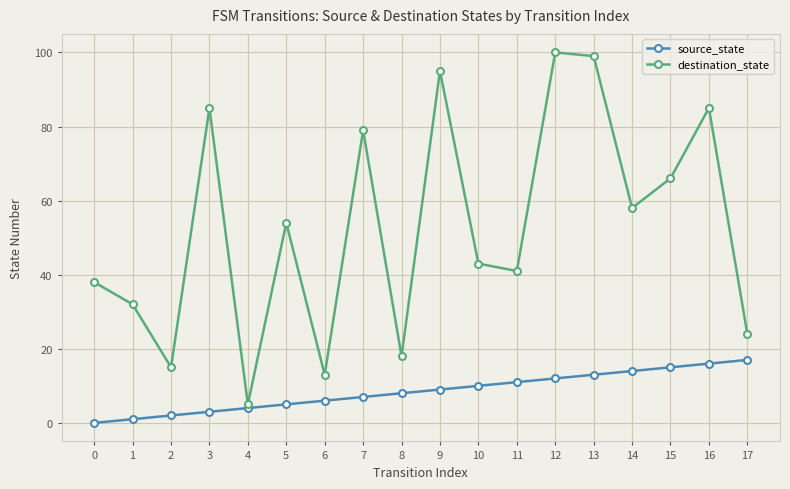

True or false: destination_state has more than 2 interior local peaks.

True